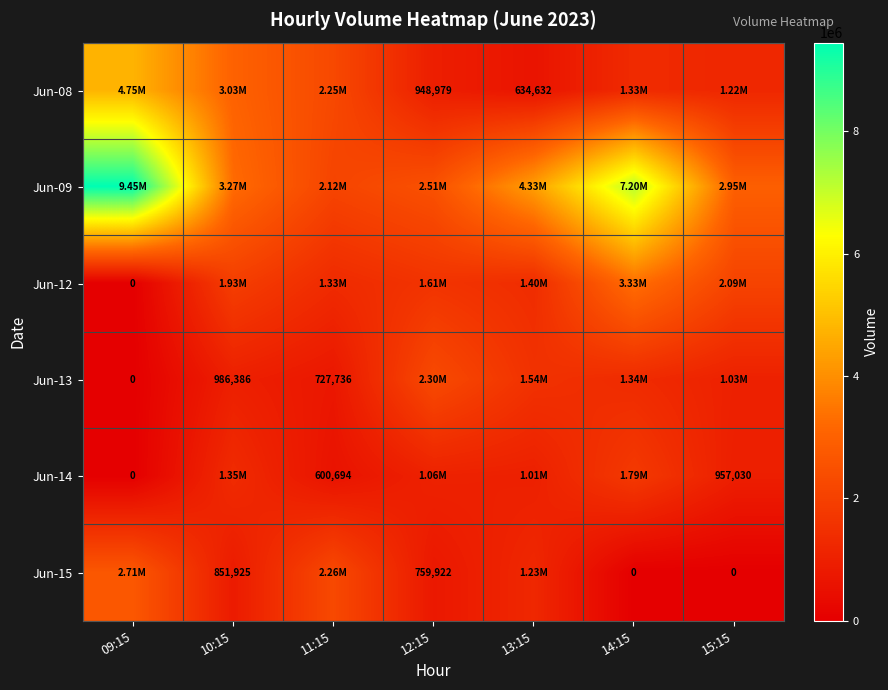

Rank the categories by Jun-13 value from lowest to highest.

09:15, 11:15, 10:15, 15:15, 14:15, 13:15, 12:15